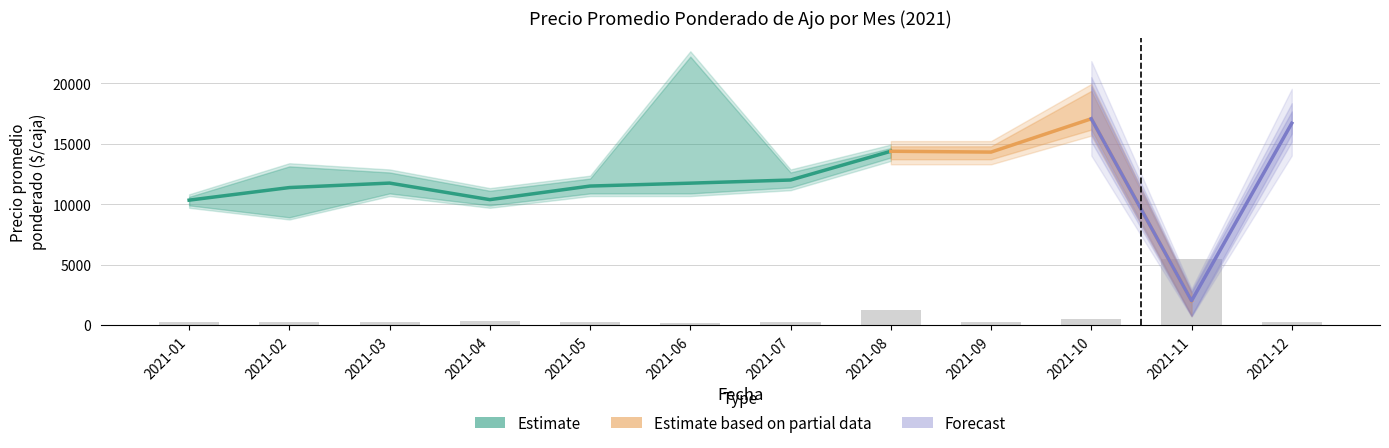

Reading left to right, transcribe all the data shown in this chart.

Precio promedio ponderado: 2021-01=10333	2021-02=11375	2021-03=11746	2021-04=10375	2021-05=11500	2021-06=11740	2021-07=12000	2021-08=14381	2021-09=14312	2021-10=17071	2021-11=2000	2021-12=16700
Precio minimo: 2021-01=10000	2021-02=9000	2021-03=11000	2021-04=10000	2021-05=11000	2021-06=11000	2021-07=11500	2021-08=14000	2021-09=14000	2021-10=16500	2021-11=800	2021-12=16500
Precio maximo: 2021-01=10500	2021-02=13000	2021-03=12500	2021-04=11000	2021-05=12000	2021-06=22000	2021-07=12500	2021-08=14500	2021-09=14500	2021-10=19000	2021-11=2600	2021-12=17000